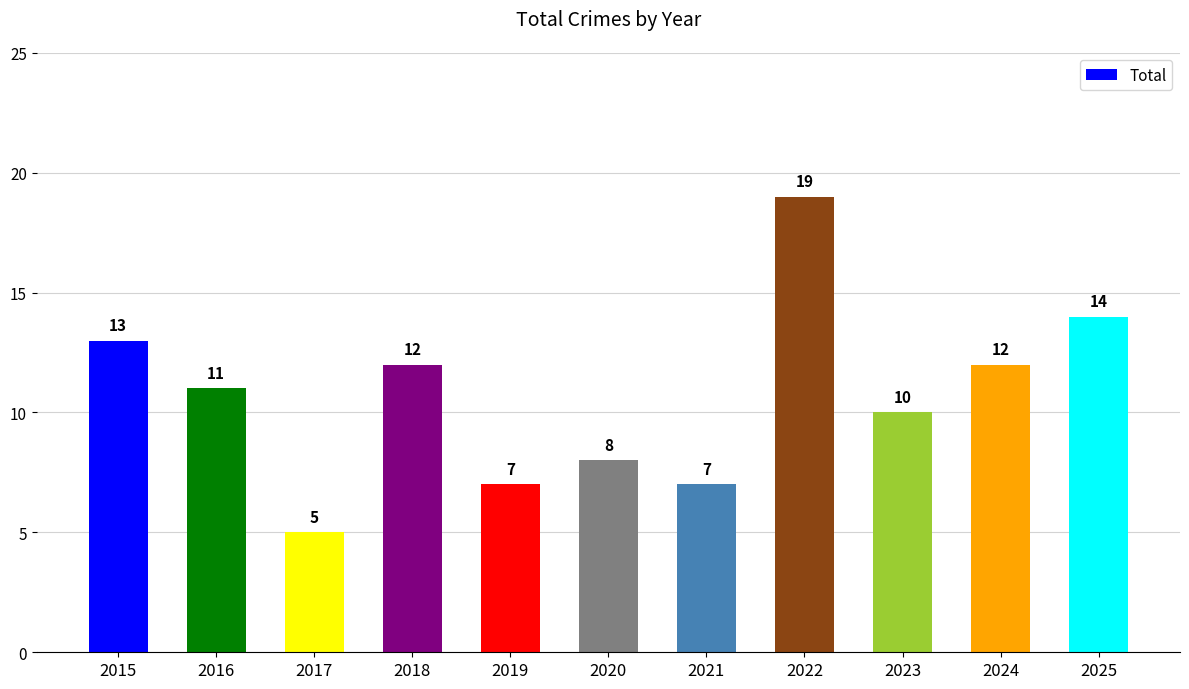

What is the change in value from 2020 to 2023?

+2